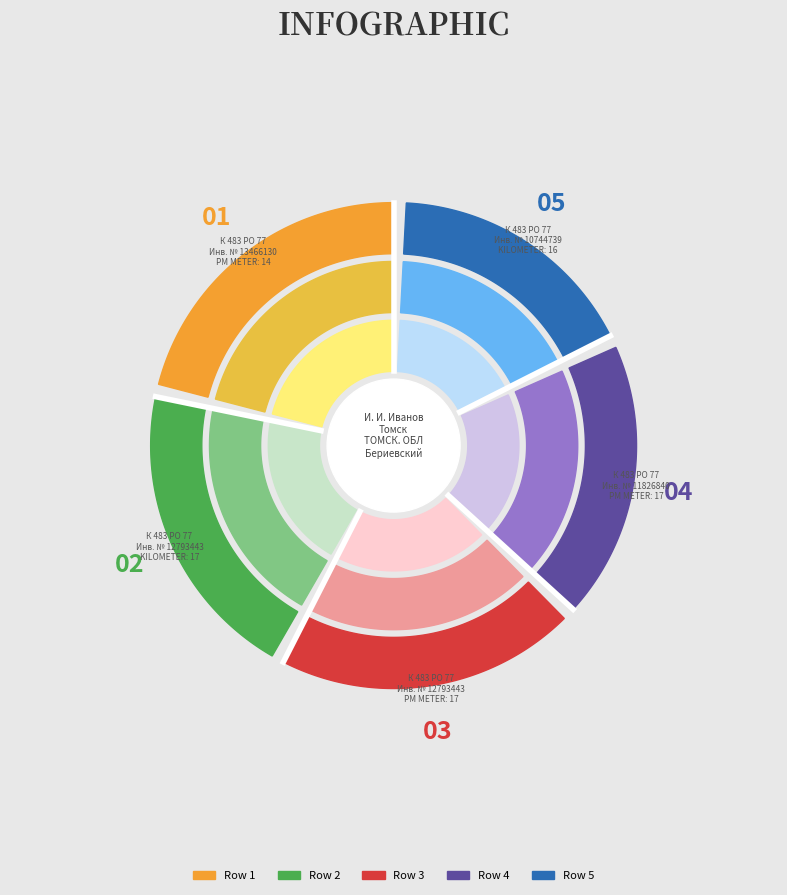

To the nearest percent, what is the difference between the largest and smallest slice percentages?

4%